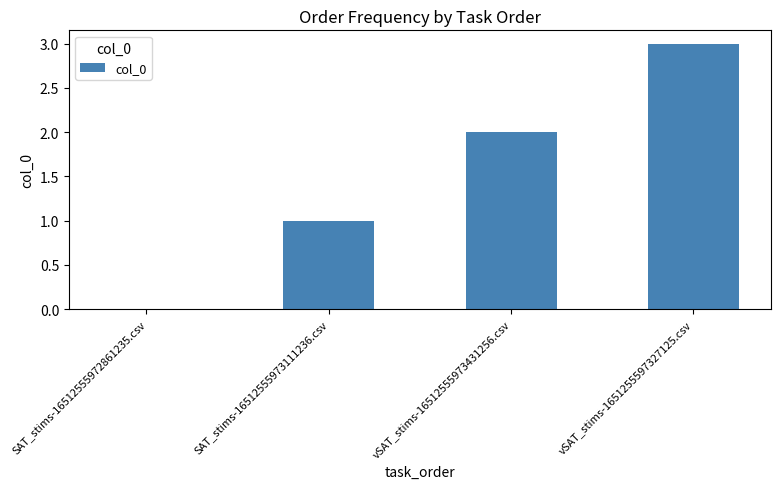

What is the sum of all values?

6